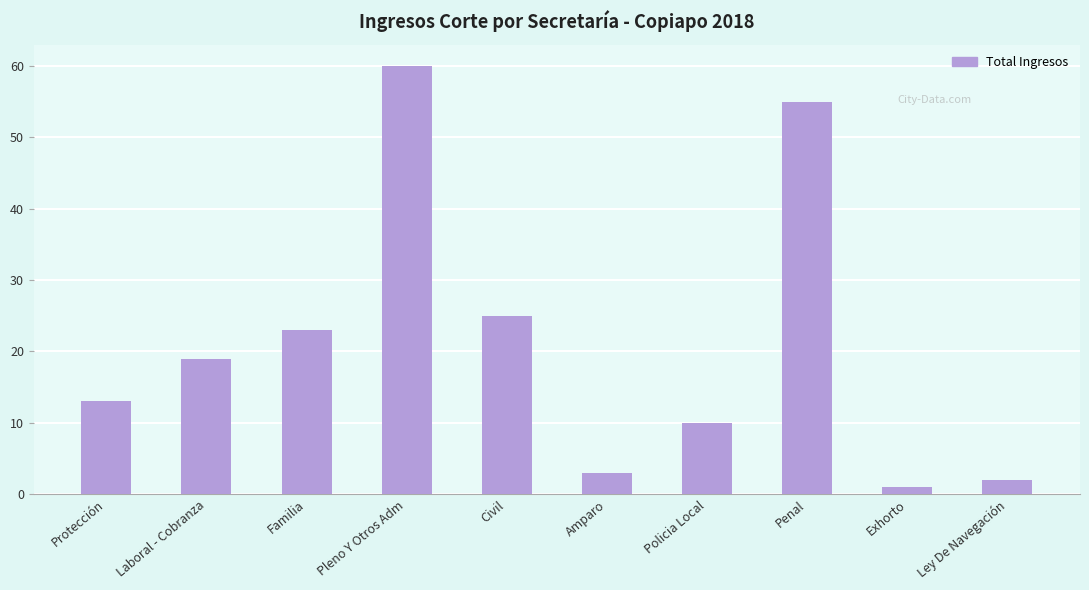

Rank the categories by value from highest to lowest.

Pleno Y Otros Adm, Penal, Civil, Familia, Laboral - Cobranza, Protección, Policia Local, Amparo, Ley De Navegación, Exhorto